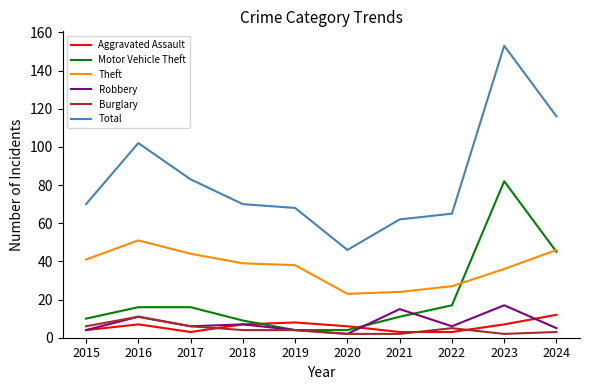

Which series has the largest total across all categories?

Total